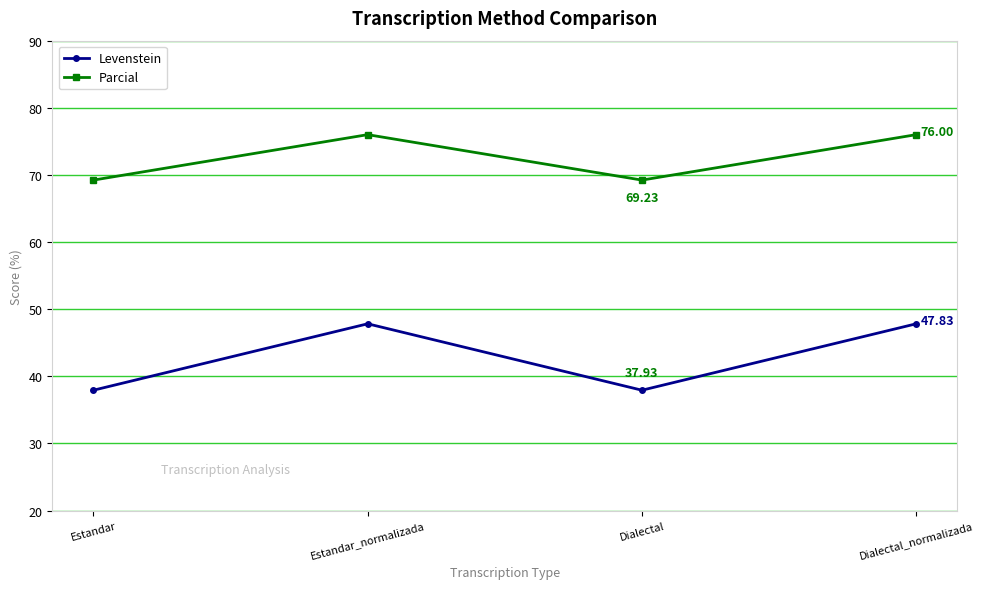

What are all the series names shown in the legend?

Levenstein, Parcial